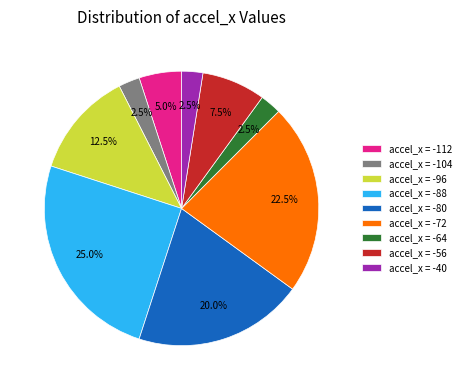

How many segments does this pie chart have?

9